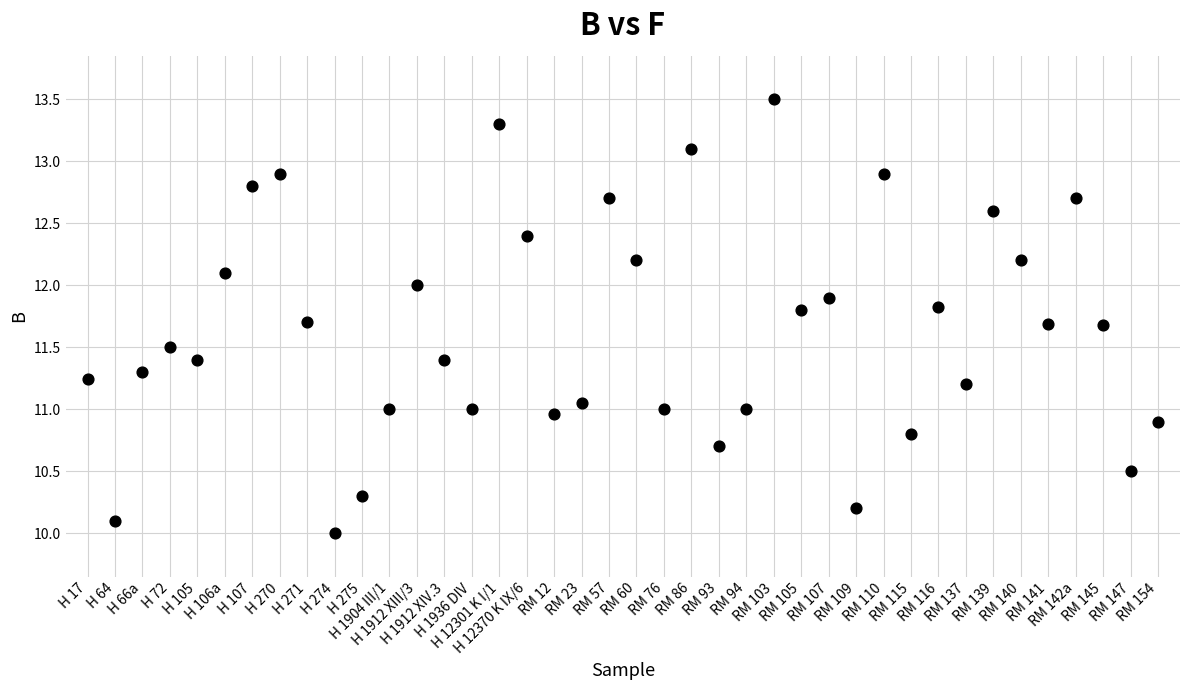

What is the range of Y values (max minus min)?

3.5